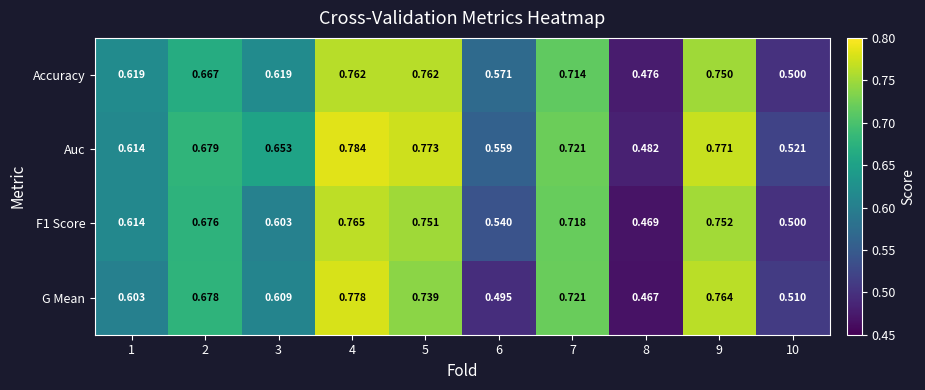

Which series has the largest range (max minus min)?

G Mean